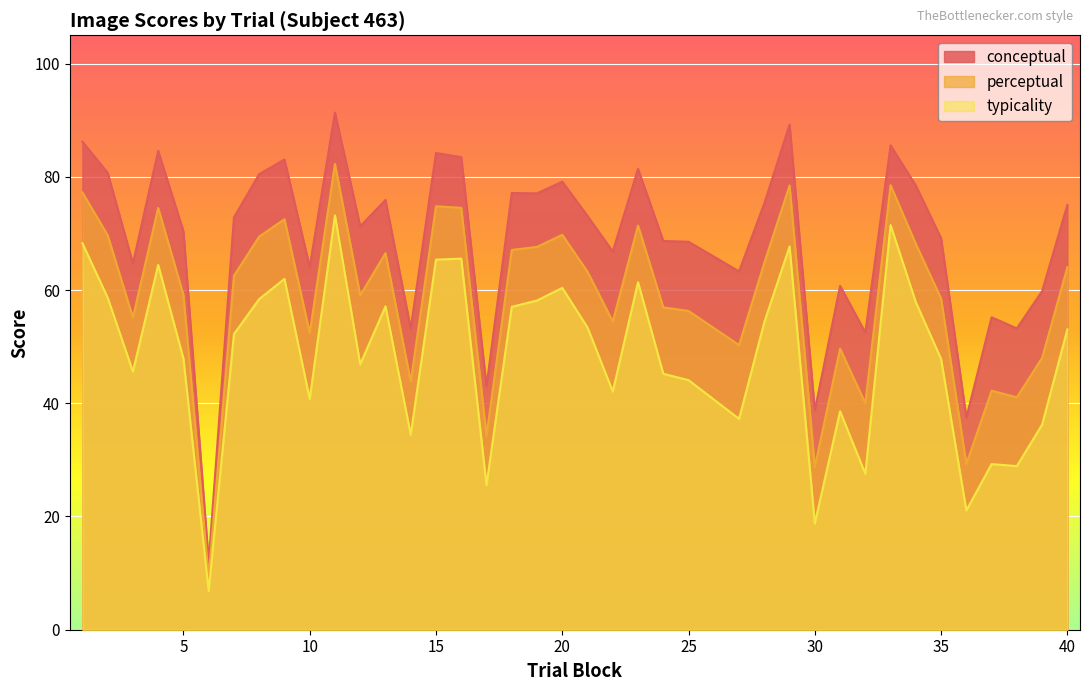

At which label does conceptual reach its minimum?

6